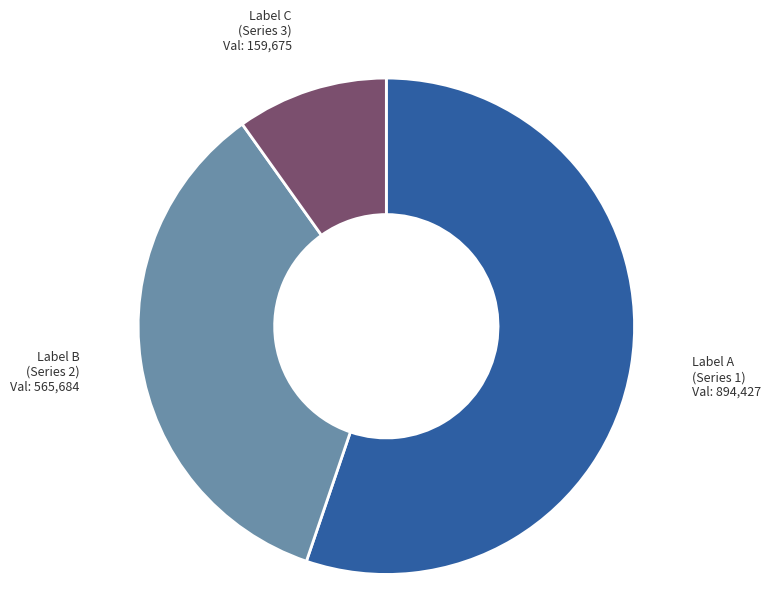

Does any single category account for the majority?

Yes